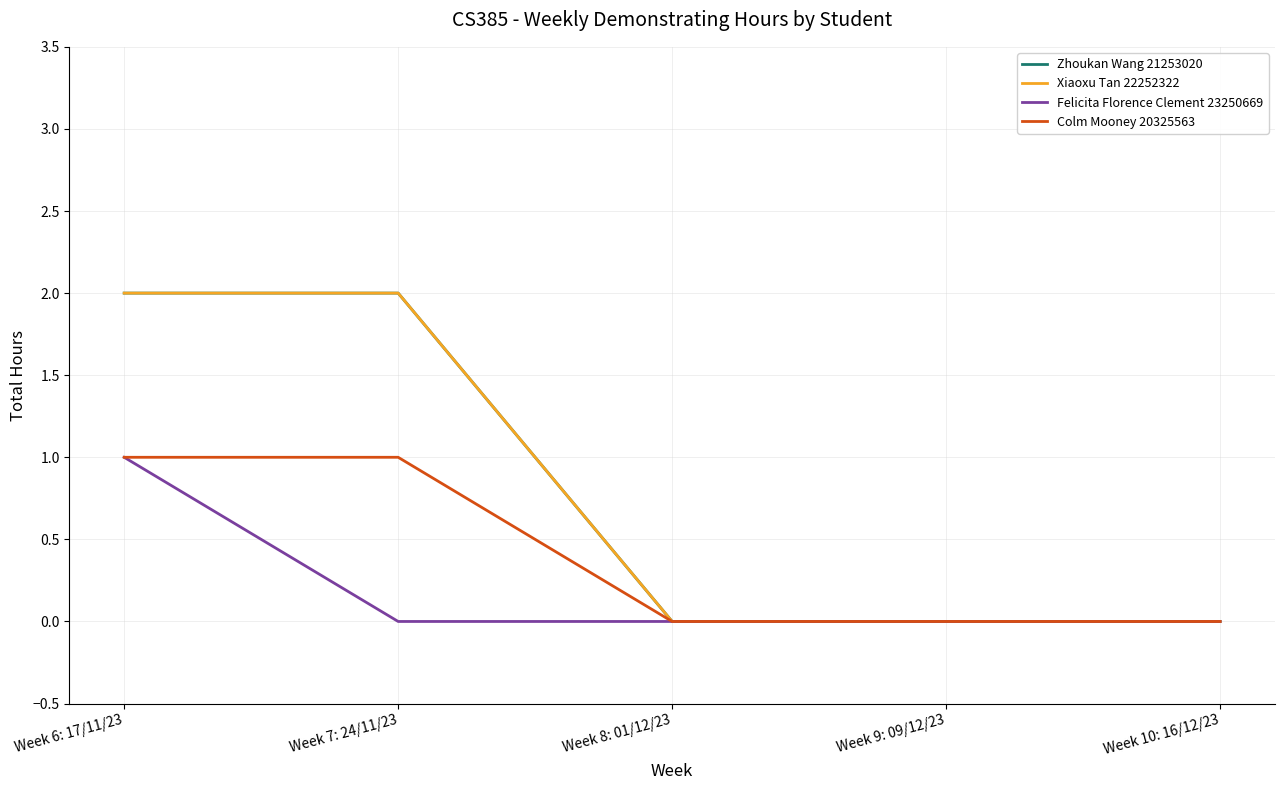

True or false: Felicita Florence Clement 23250669 has more than 0 points higher than both neighbors.

False